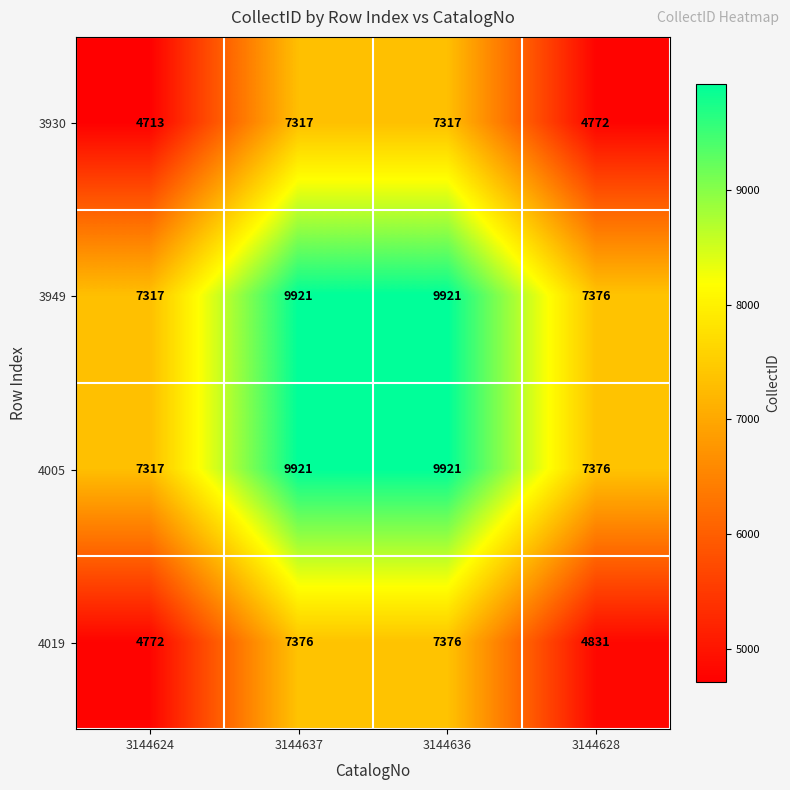

Read the 3949 value at 3144628, to the nearest 10.

7380